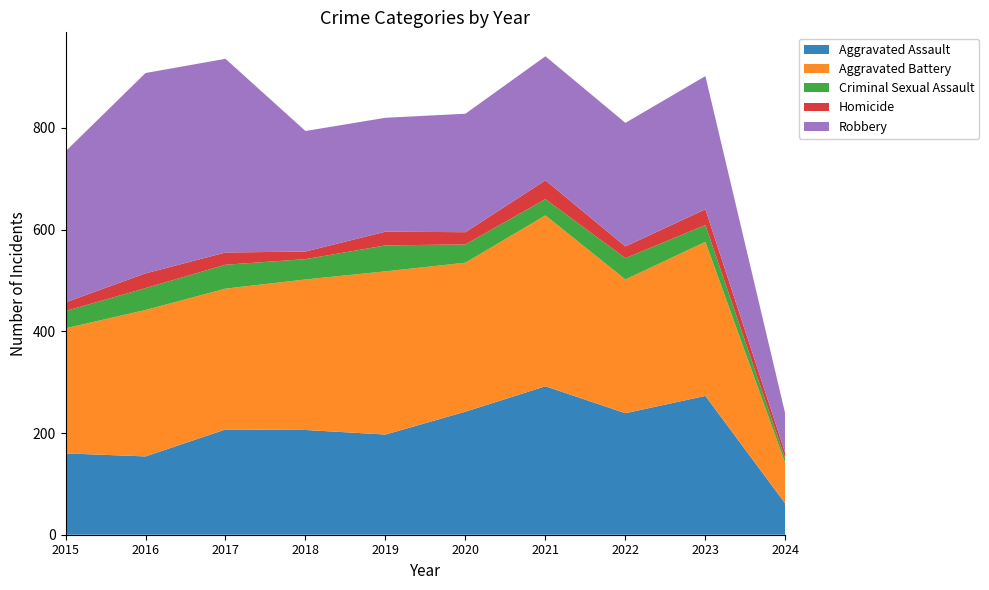

Reading left to right, transcribe all the data shown in this chart.

Aggravated Assault: 160	154	207	206	197	242	292	239	273	61
Aggravated Battery: 246	288	277	296	321	293	336	263	303	79
Criminal Sexual Assault: 34	43	47	40	51	36	32	42	33	9
Homicide: 17	29	24	15	27	24	37	23	31	11
Robbery: 297	394	381	237	224	233	244	243	262	77